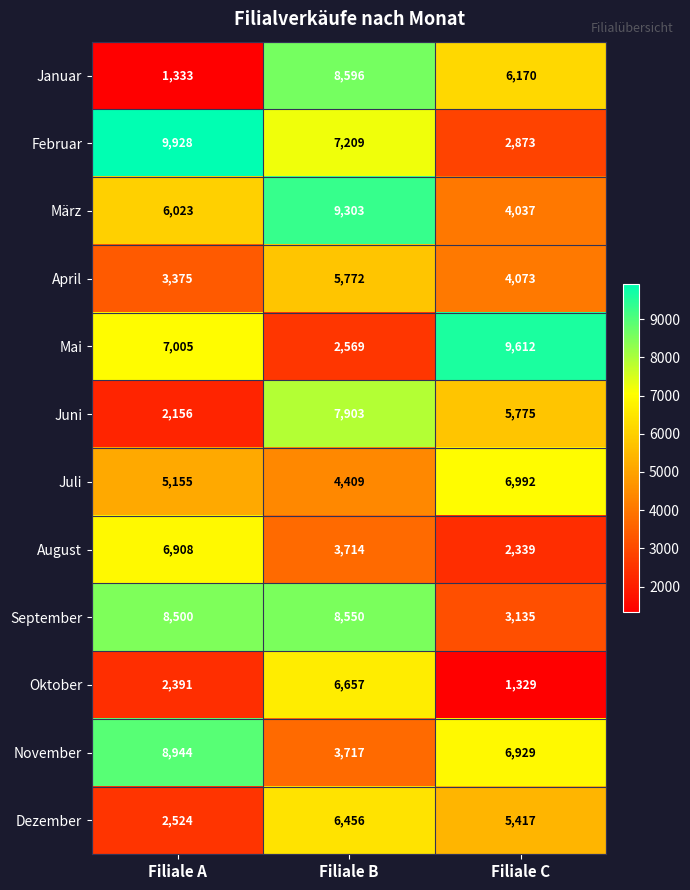

Is it true that Februar equals 7209 at Filiale B?

True